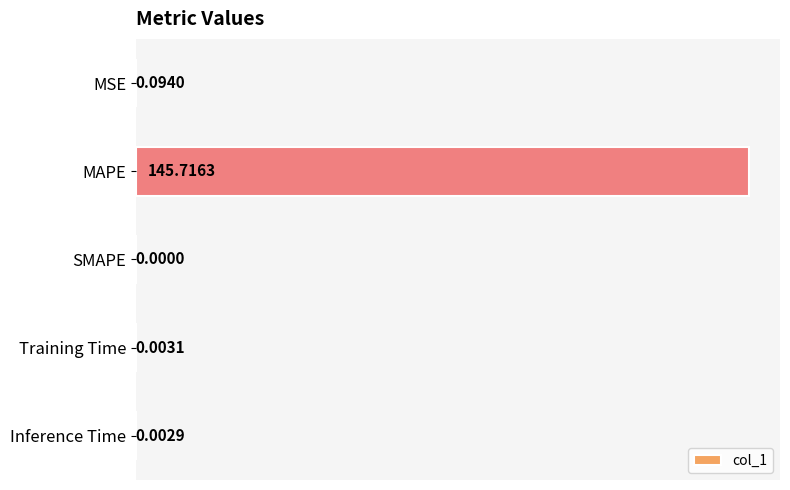

How many values are above zero?

4